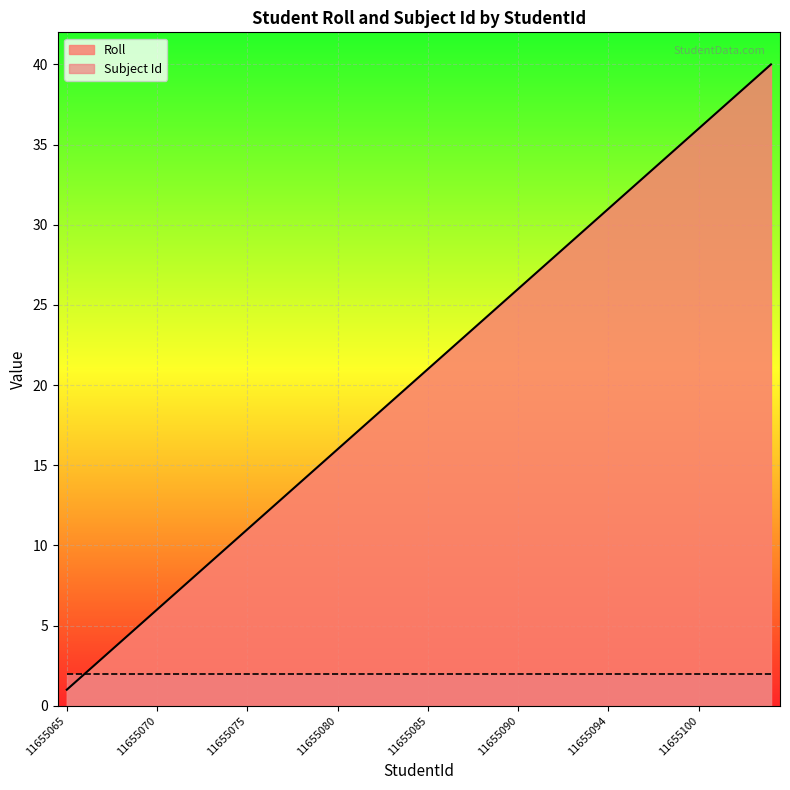

Which has a higher value, 11655082 or 11655104?

11655104